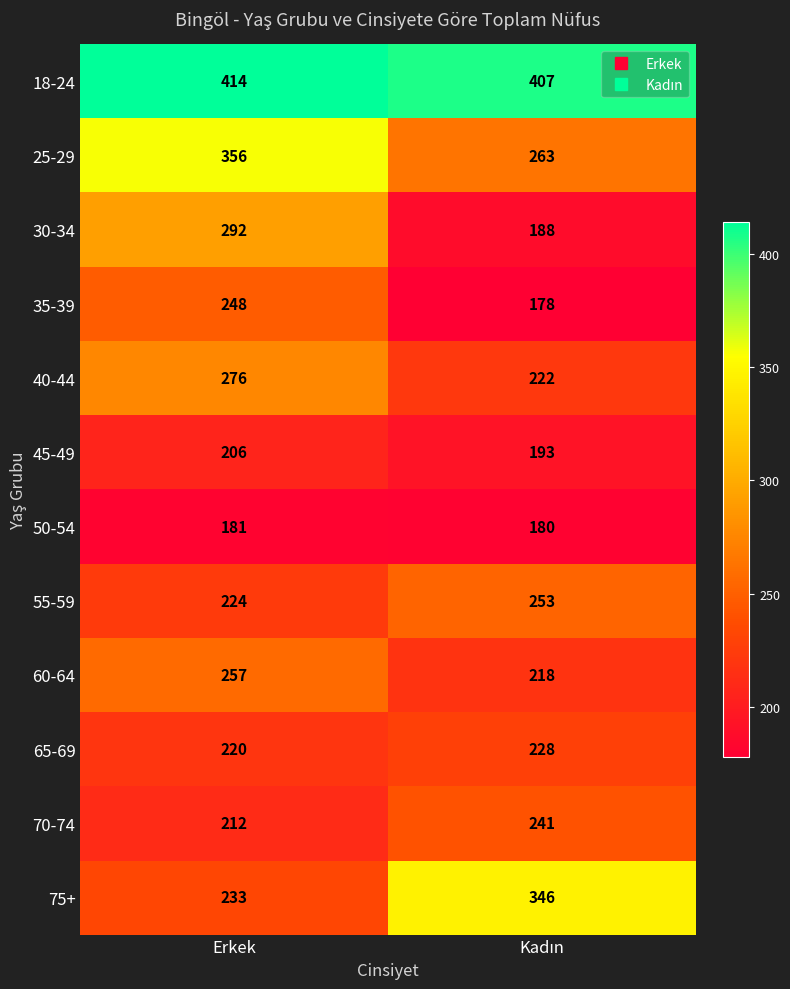

Rank the series by their maximum value, from highest to lowest.

18-24, 25-29, 75+, 30-34, 40-44, 60-64, 55-59, 35-39, 70-74, 65-69, 45-49, 50-54